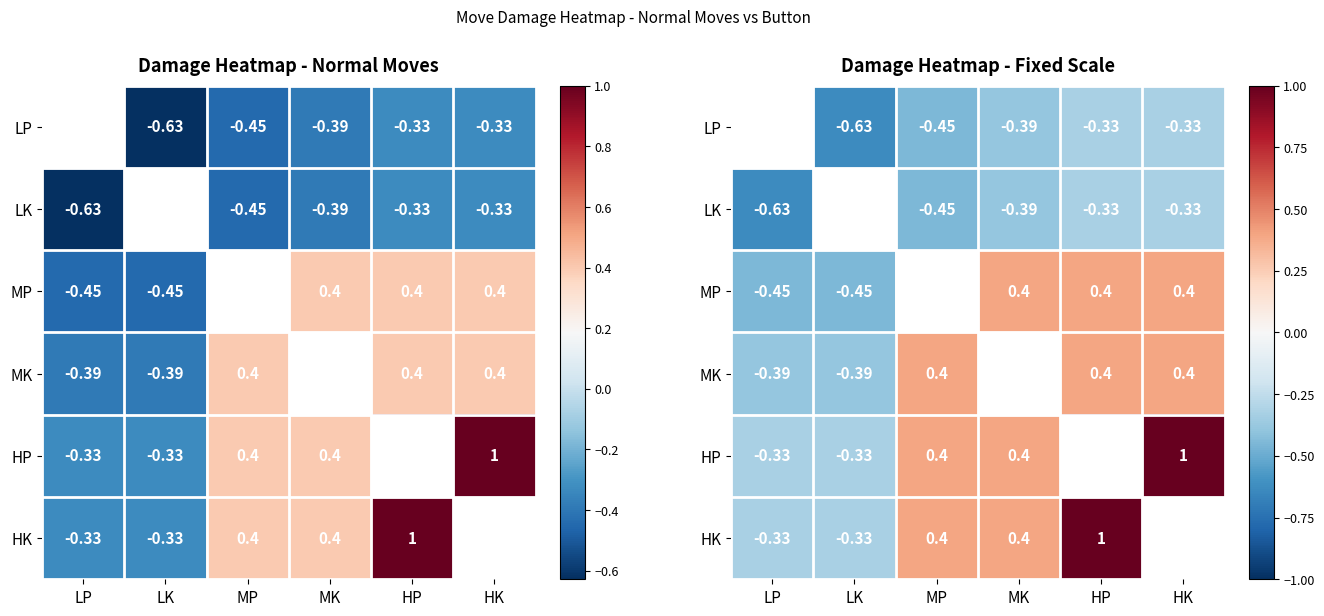

List the series in order of their peak value, highest first.

HP, HK, MP, MK, LP, LK